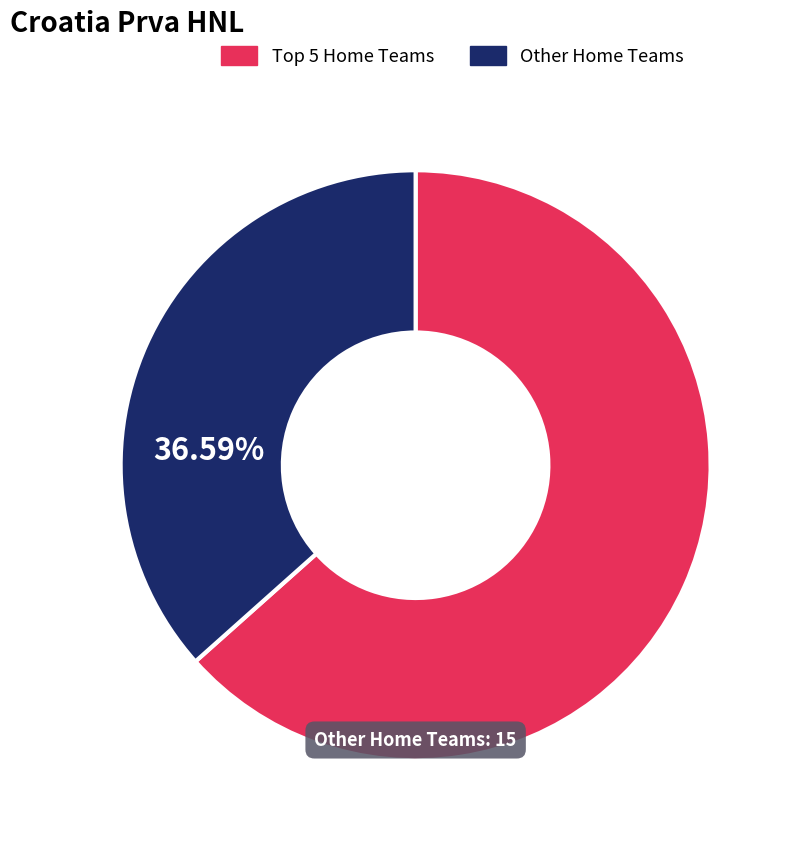

Rank the categories by value from lowest to highest.

Other Home Teams, Top 5 Home Teams